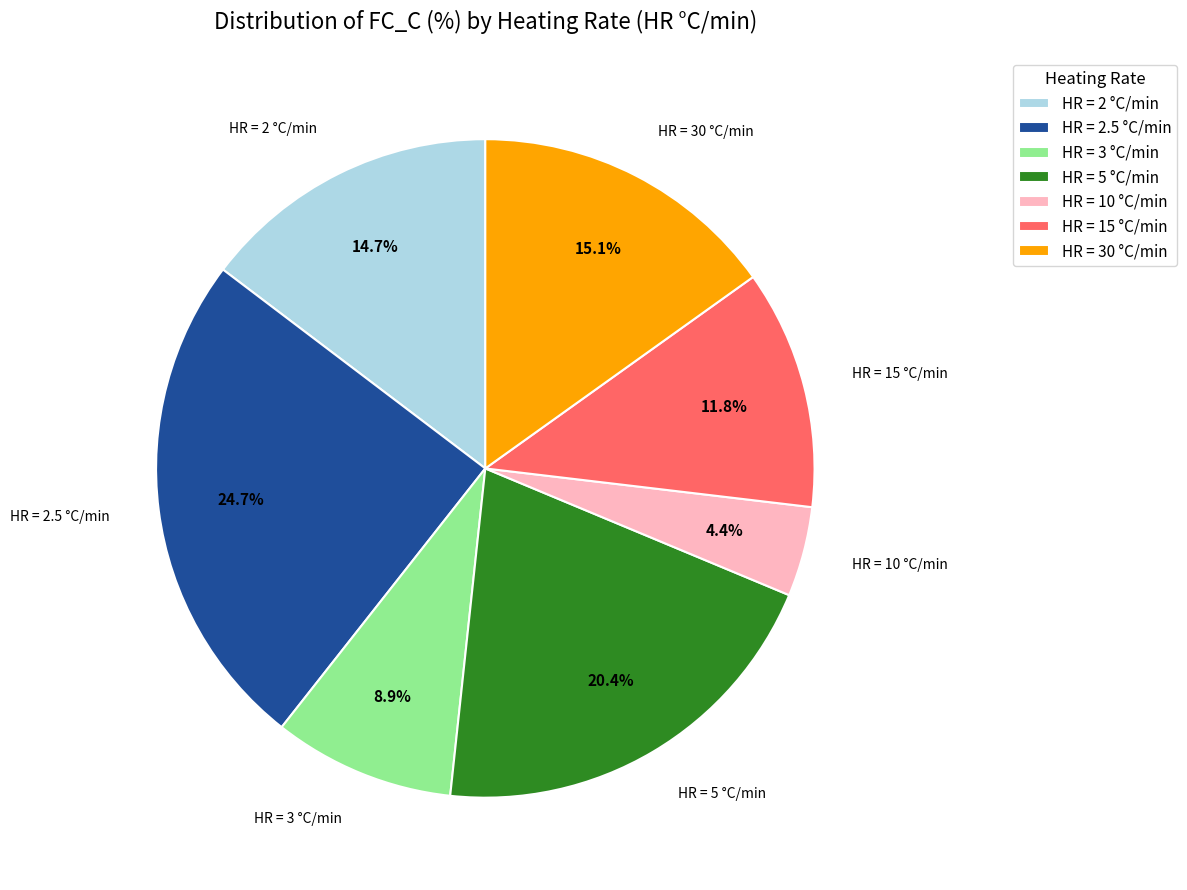

Between HR = 10 °C/min and HR = 3 °C/min, which is larger?

HR = 3 °C/min